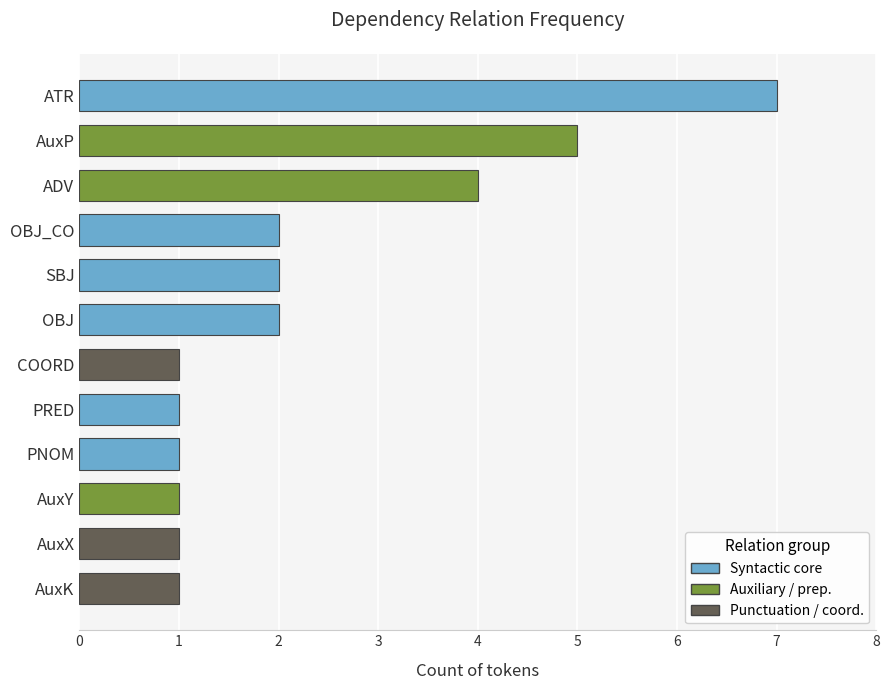

What is the change in value from ATR to COORD?

-6